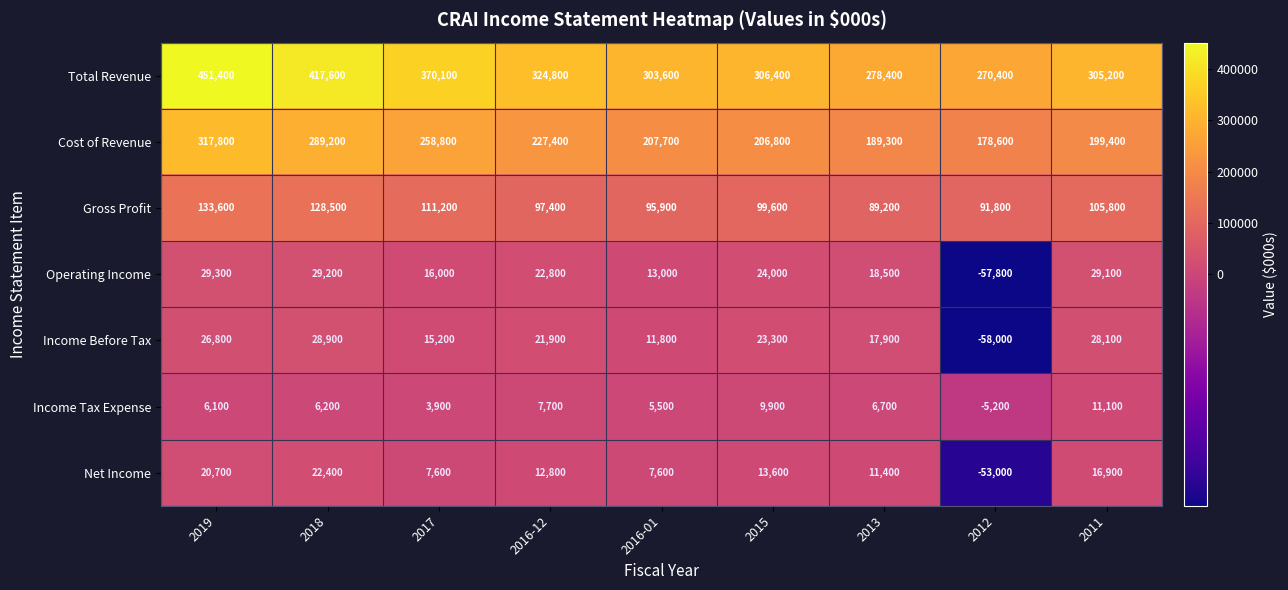

The Operating Income series shows 24000 at 2015. True or false?

True